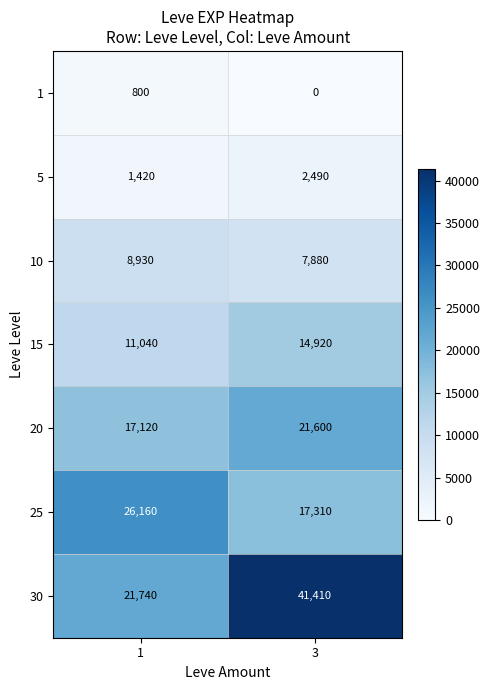

What is the average value of the 10 series?

8405